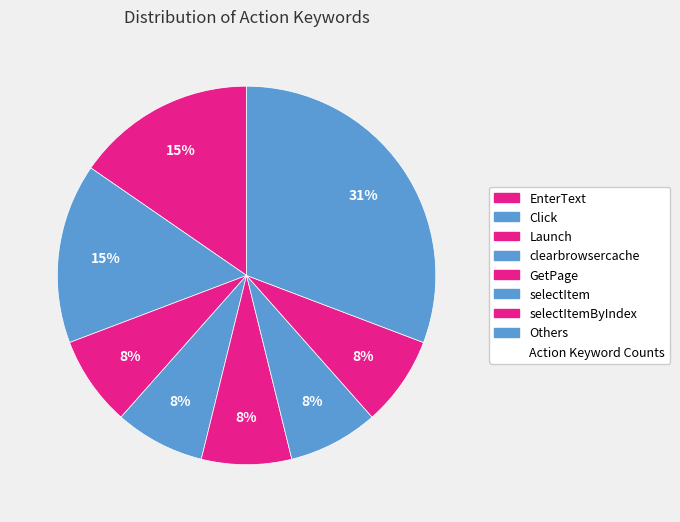

Does any single category account for the majority?

No